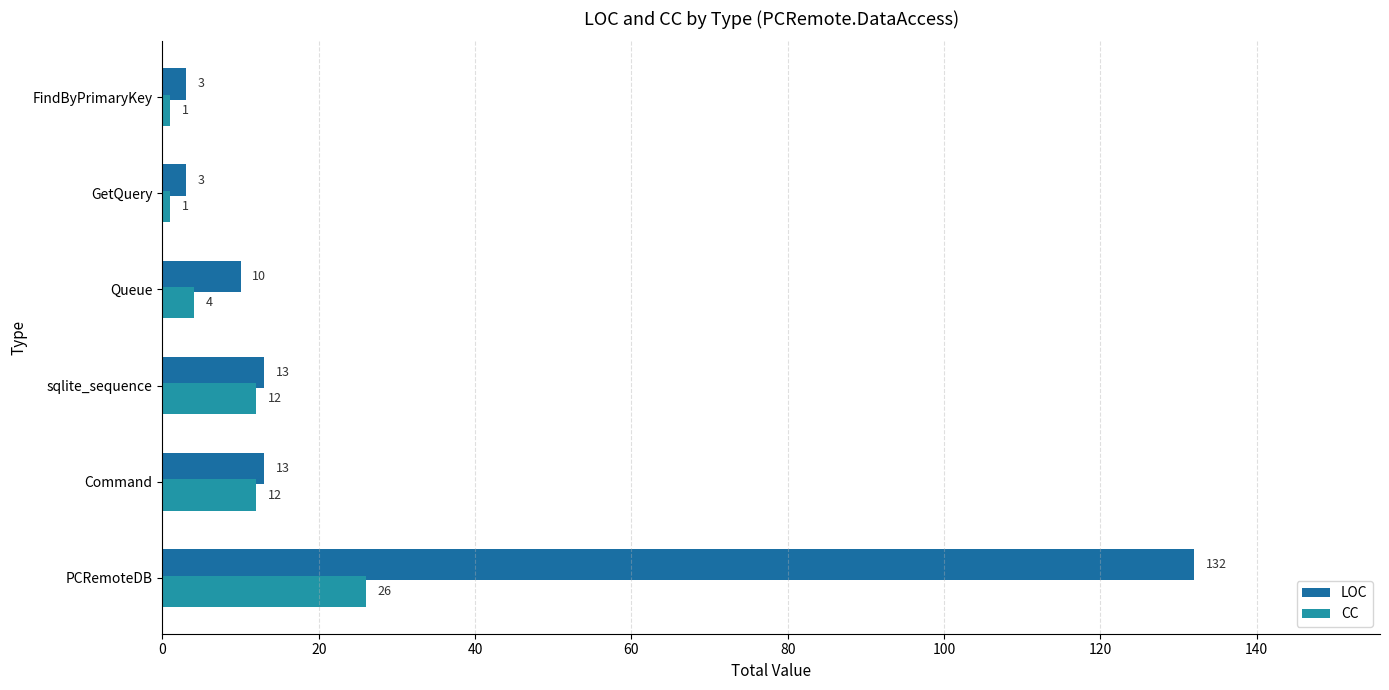

How many distinct data groups are displayed?

2